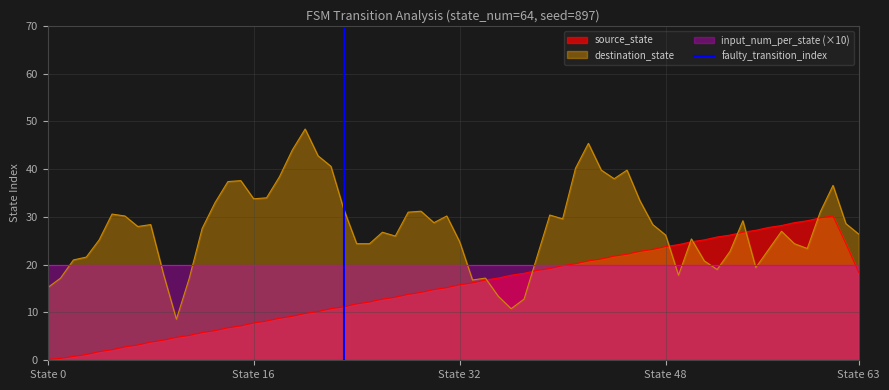

Does the chart display data point markers on the line(s)?

No